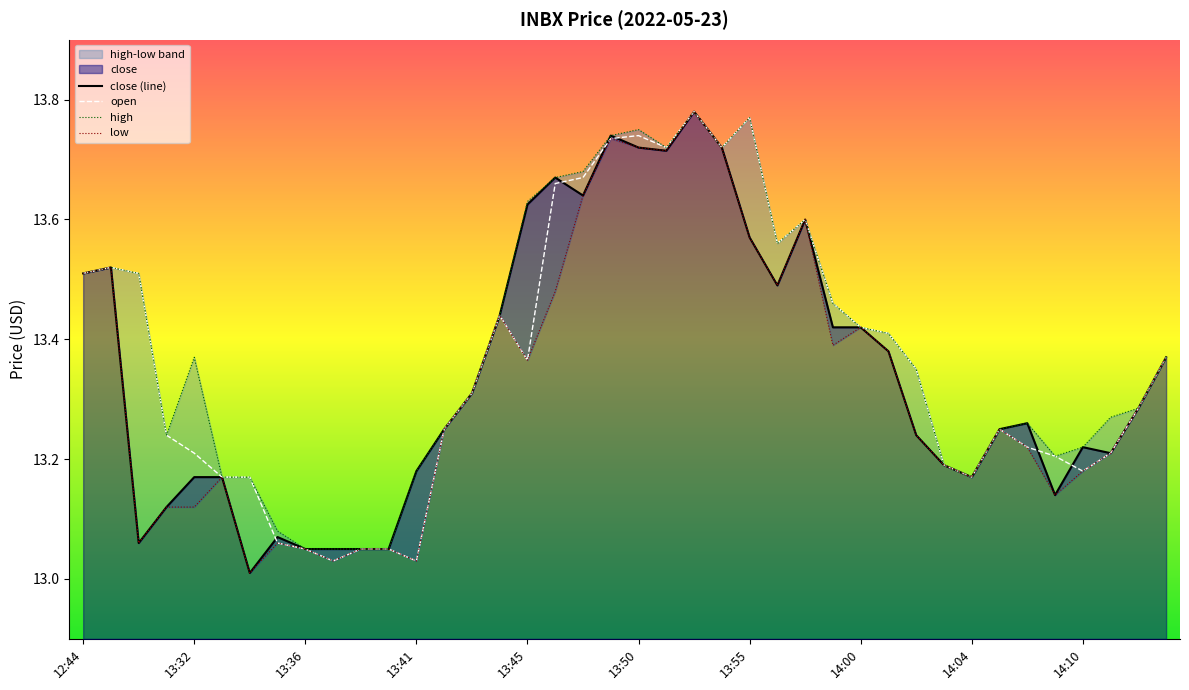

What position from the left is 13:56?

26